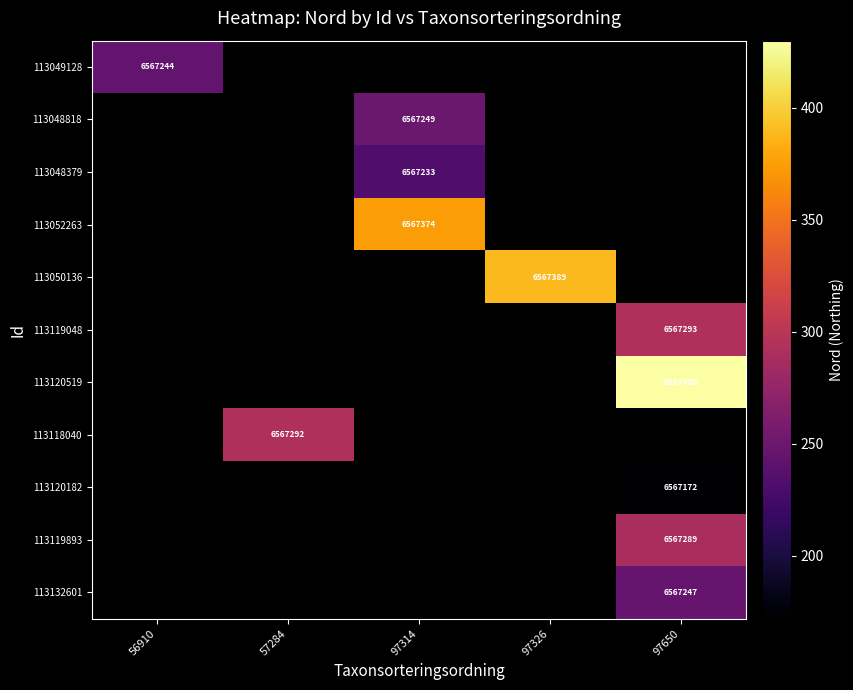

Is it true that 113120519 equals 6567430 at 97650?

True